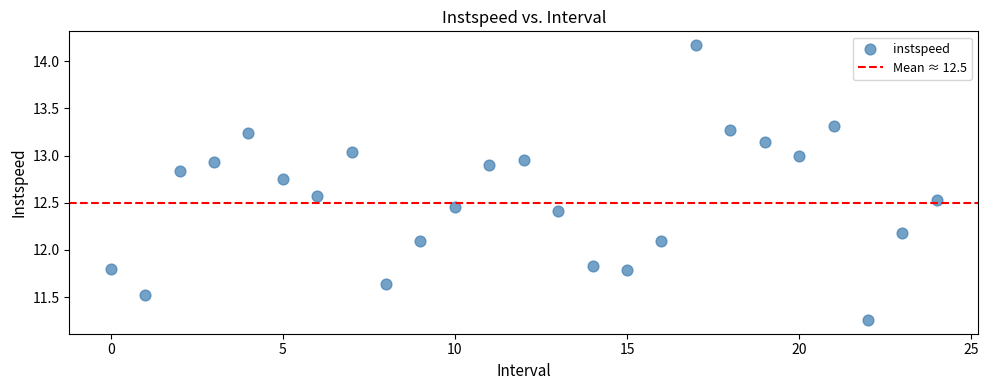

What is the range of Y values (max minus min)?

2.9